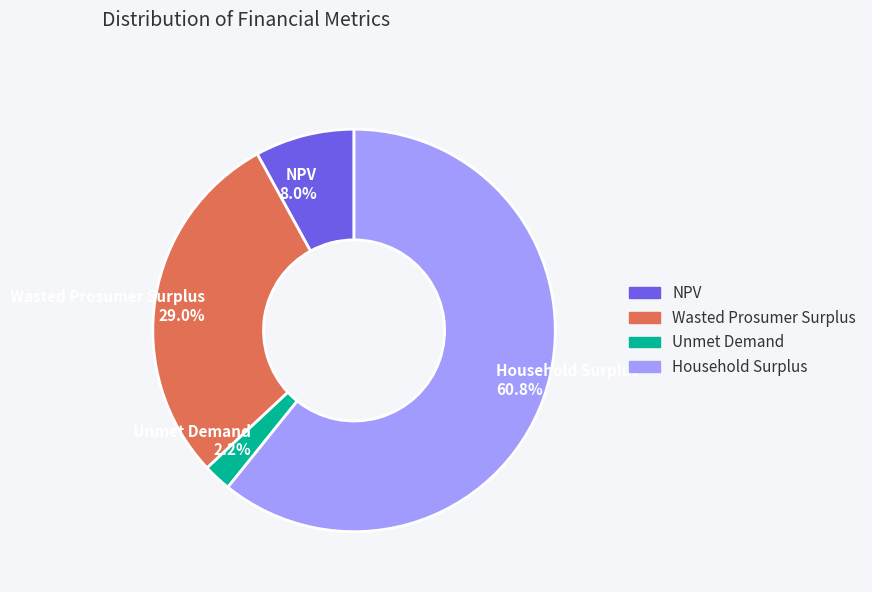

Does any single category account for the majority?

Yes